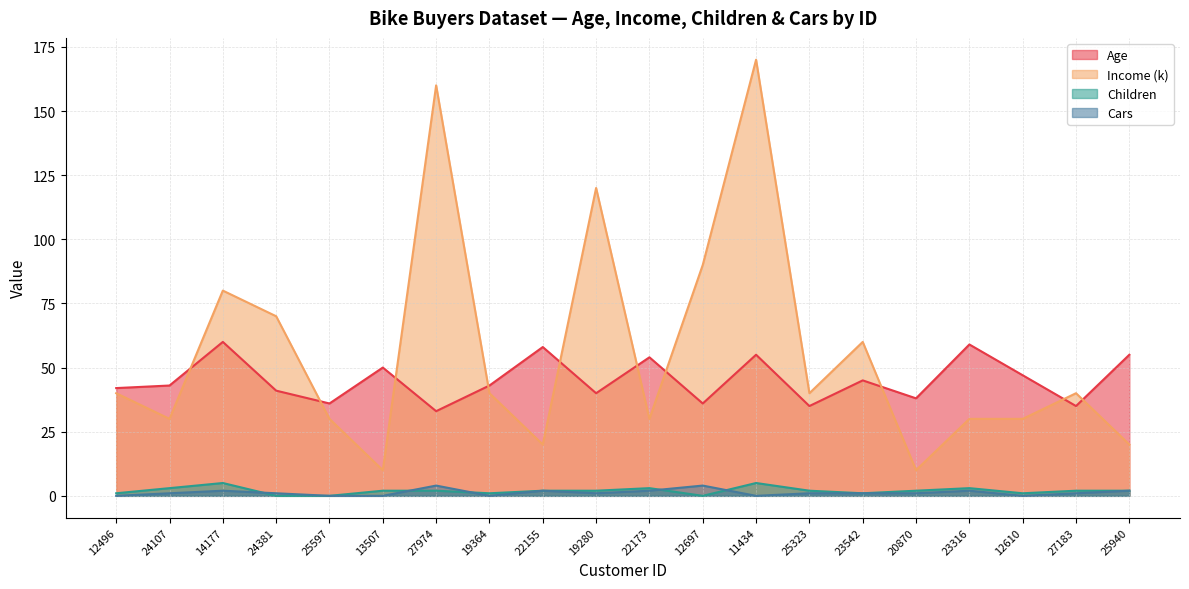

What is the maximum value shown in the chart?

170